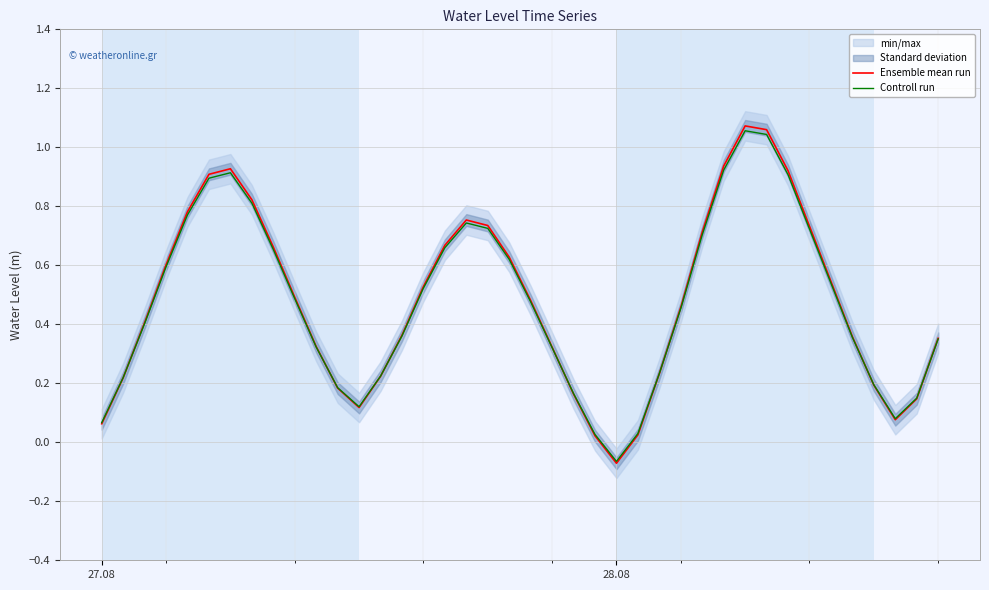

At which label does Ensemble mean run first exceed 0?

27.08